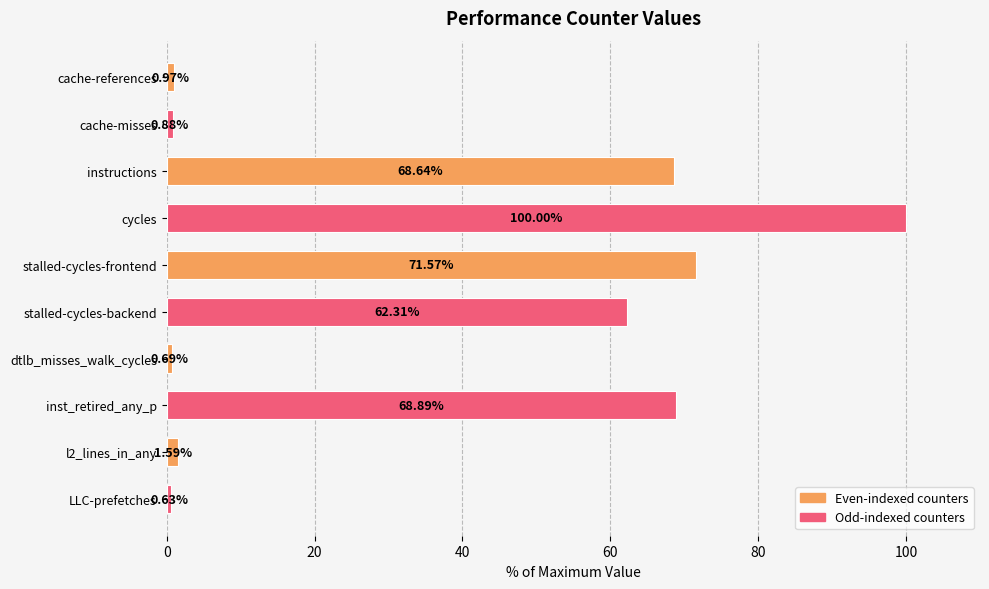

At which label is the value closest to 50?

stalled-cycles-backend